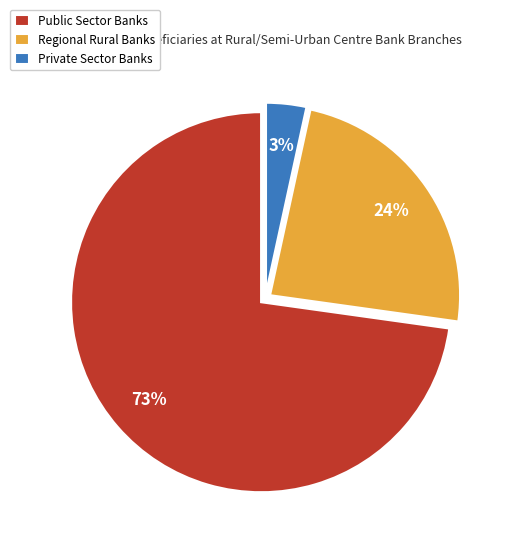

The Public Sector Banks slice represents 73% of the pie. True or false?

True